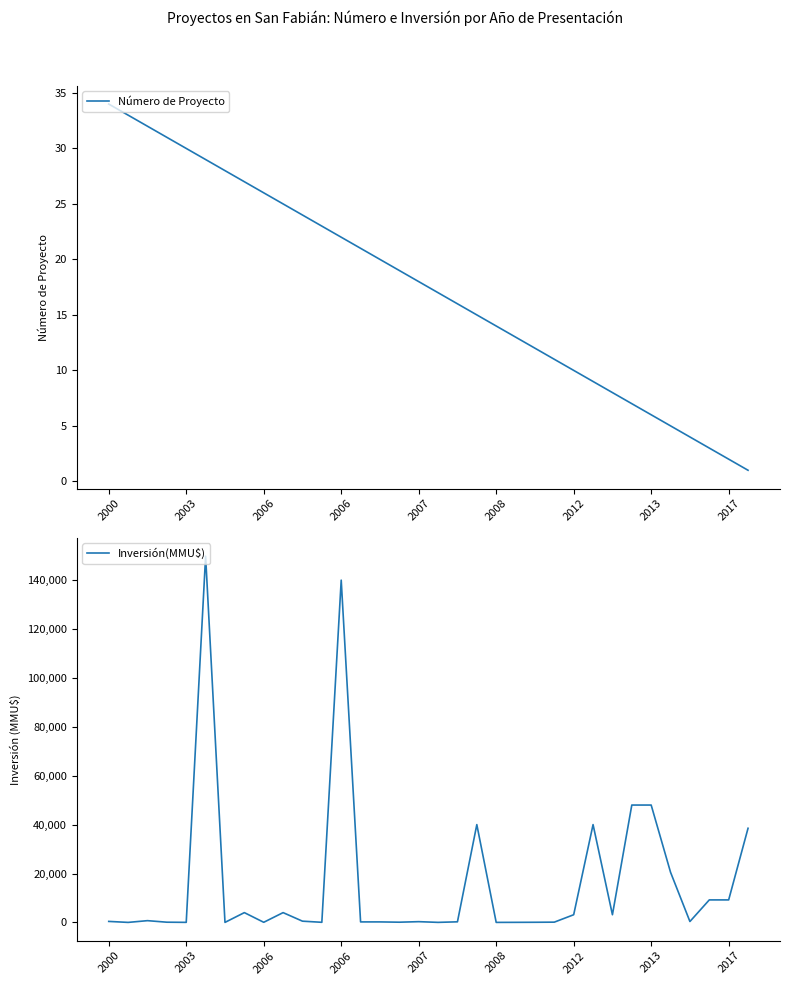

What is the label of the 5th point from the left?

2003